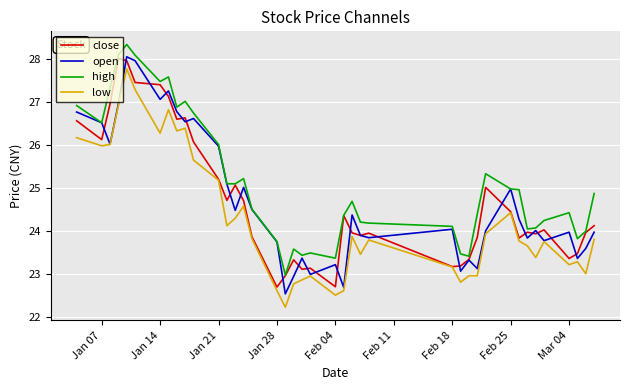

Which series has the largest total across all categories?

high